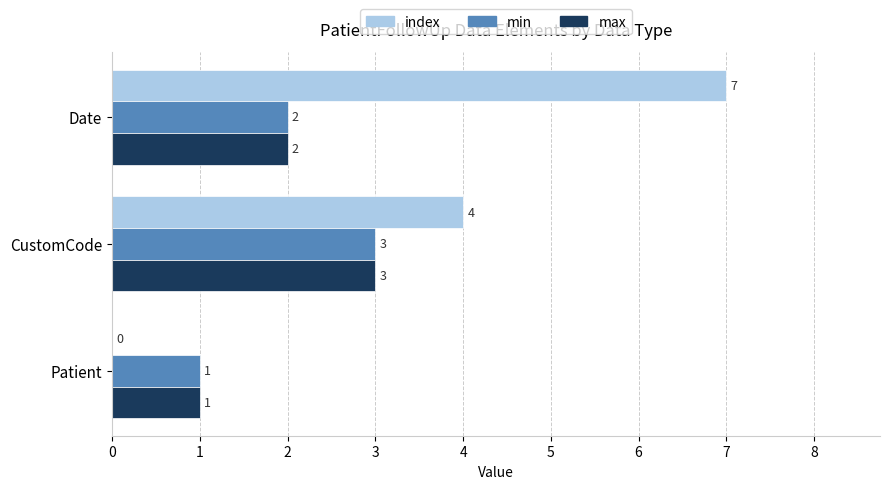

The value of min at Patient is 1. True or false?

True